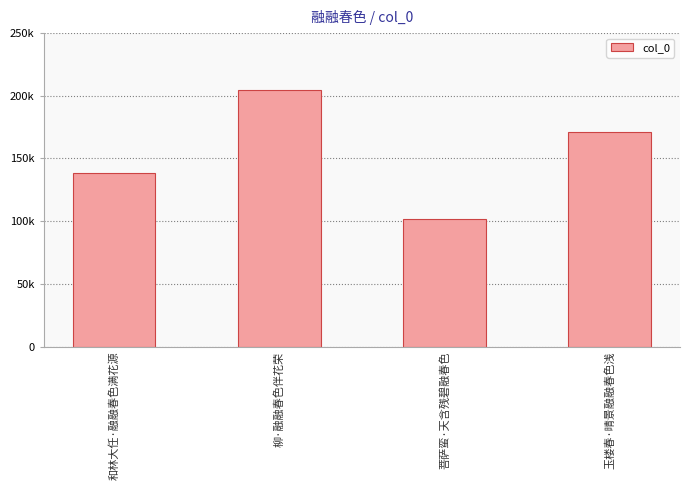

What value does the data have at 玉楼春·晴景融融春色浅?

171004